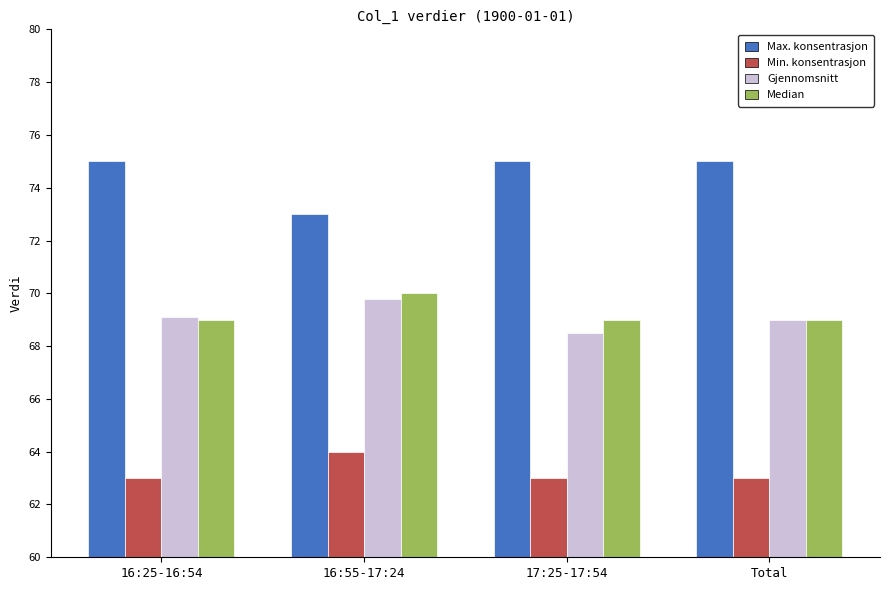

Reading right to left, what are all the values shown in this chart?

Max. konsentrasjon: Total=75.0	17:25-17:54=75.0	16:55-17:24=73.0	16:25-16:54=75.0
Min. konsentrasjon: Total=63.0	17:25-17:54=63.0	16:55-17:24=64.0	16:25-16:54=63.0
Gjennomsnitt: Total=69.0	17:25-17:54=68.5	16:55-17:24=69.8	16:25-16:54=69.1
Median: Total=69.0	17:25-17:54=69.0	16:55-17:24=70.0	16:25-16:54=69.0